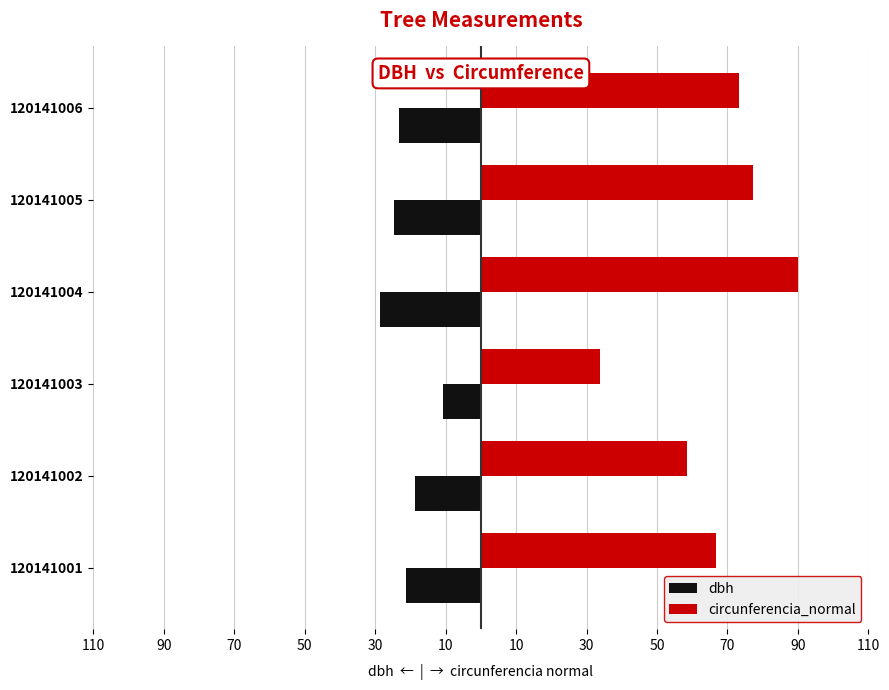

Reading left to right, list all the values displayed in this chart.

dbh: -21.2	-18.6	-10.8	-28.7	-24.6	-23.4
circunferencia_normal: 66.8	58.4	33.9	90.2	77.3	73.4